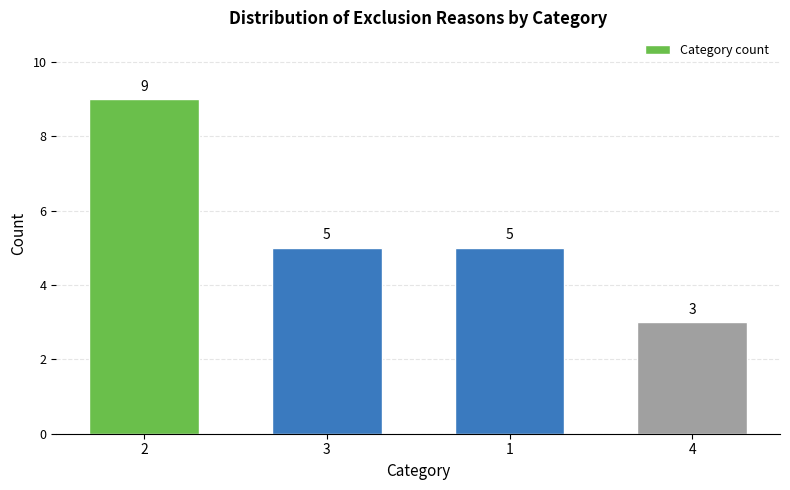

Reading left to right, list all the values displayed in this chart.

2=9	3=5	1=5	4=3